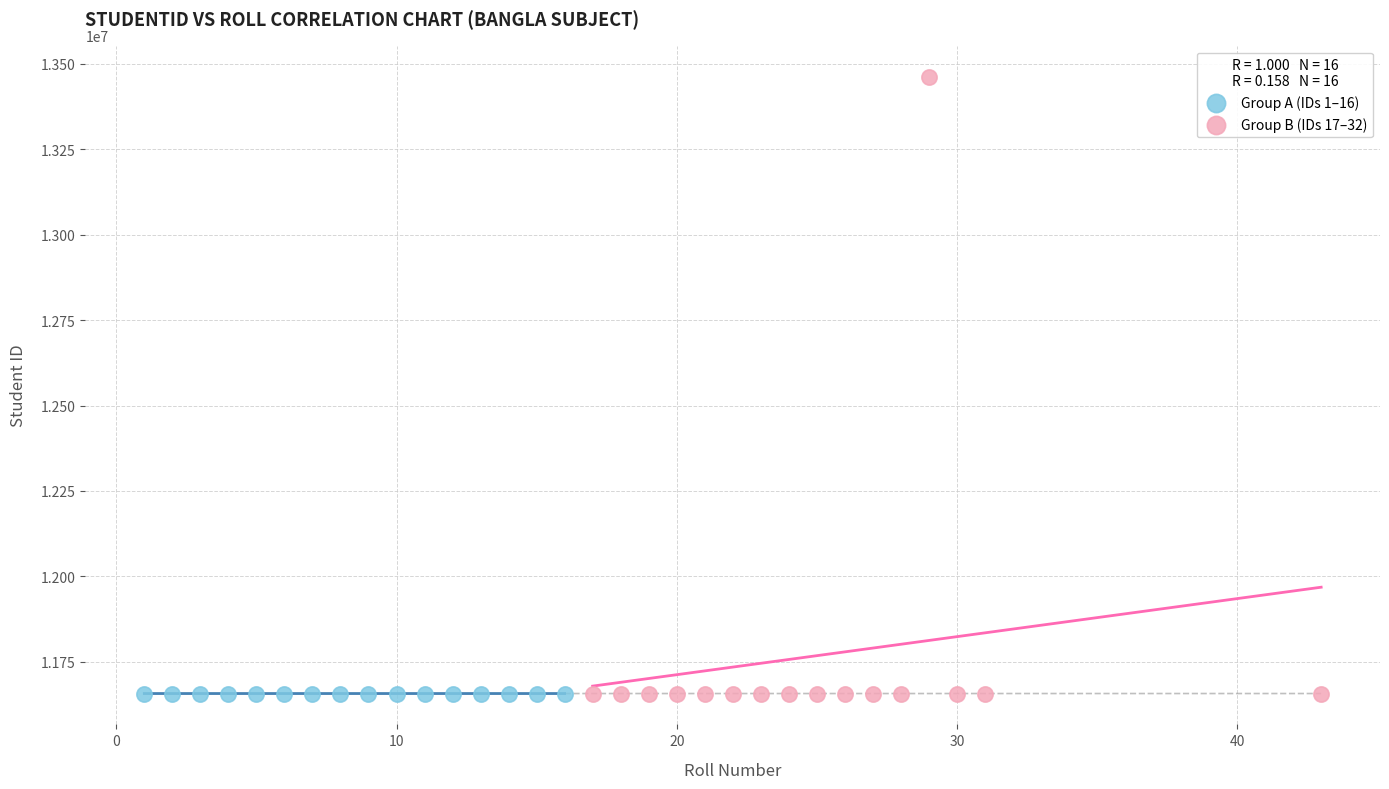

Which series contains the highest Y value?

Group B (IDs 17–32)